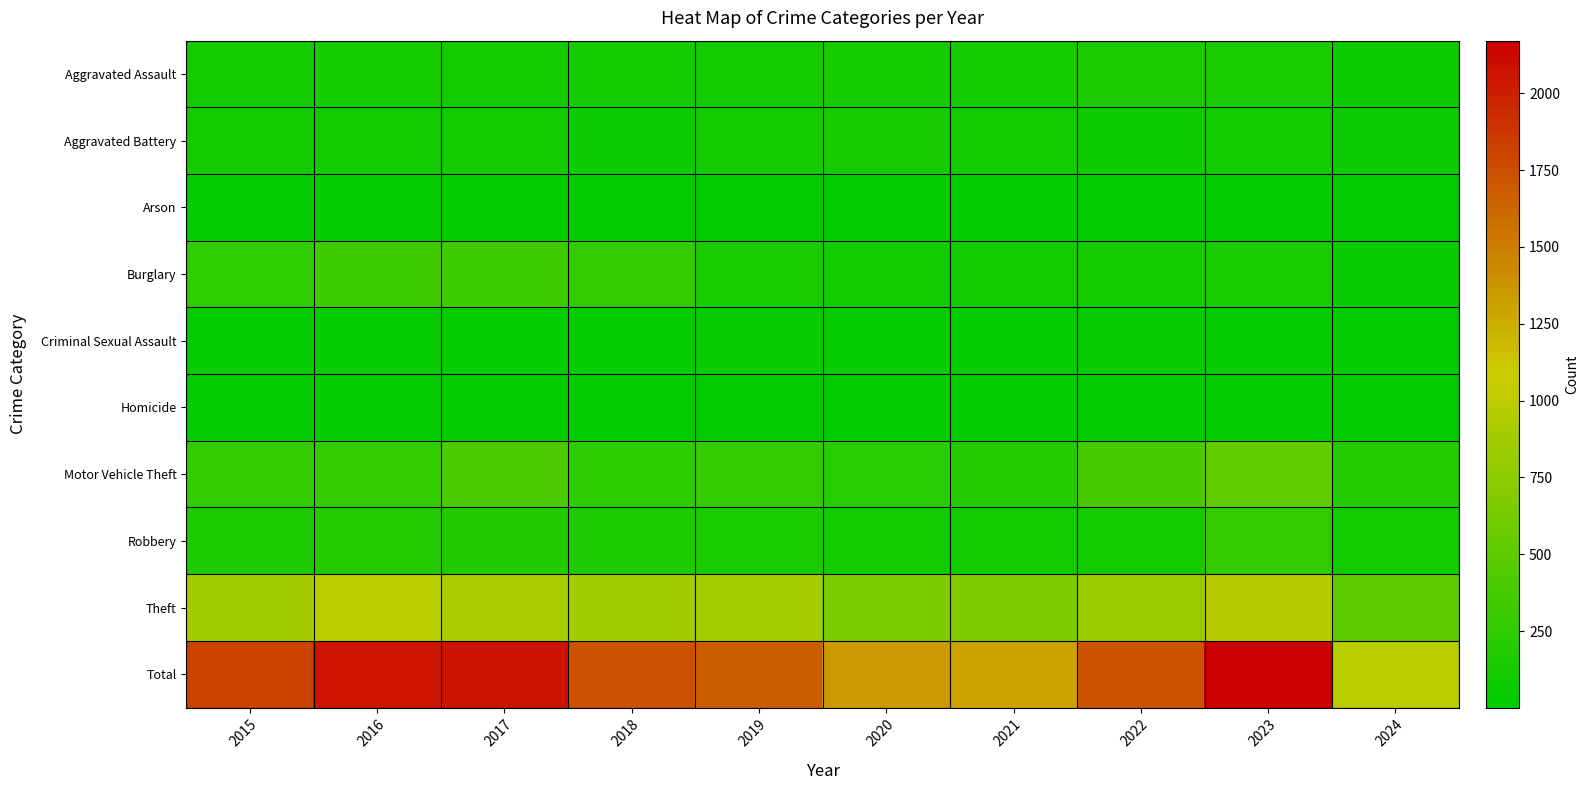

Reading left to right, transcribe all the data shown in this chart.

Aggravated Assault: 2015=110	2016=118	2017=105	2018=115	2019=92	2020=113	2021=115	2022=154	2023=145	2024=75
Aggravated Battery: 2015=108	2016=102	2017=108	2018=67	2019=108	2020=125	2021=100	2022=81	2023=92	2024=64
Arson: 2015=13	2016=20	2017=14	2018=12	2019=5	2020=4	2021=6	2022=11	2023=15	2024=2
Burglary: 2015=254	2016=333	2017=329	2018=257	2019=143	2020=100	2021=90	2022=116	2023=130	2024=49
Criminal Sexual Assault: 2015=29	2016=30	2017=21	2018=22	2019=35	2020=28	2021=27	2022=35	2023=31	2024=13
Homicide: 2015=9	2016=7	2017=8	2018=10	2019=5	2020=2	2021=13	2022=9	2023=10	2024=1
Motor Vehicle Theft: 2015=261	2016=265	2017=411	2018=231	2019=273	2020=221	2021=193	2022=376	2023=524	2024=187
Robbery: 2015=154	2016=194	2017=178	2018=155	2019=135	2020=97	2021=91	2022=111	2023=260	2024=94
Theft: 2015=874	2016=984	2017=892	2018=868	2019=891	2020=666	2021=678	2022=827	2023=964	2024=504
Total: 2015=1812	2016=2053	2017=2066	2018=1737	2019=1687	2020=1356	2021=1313	2022=1720	2023=2171	2024=989